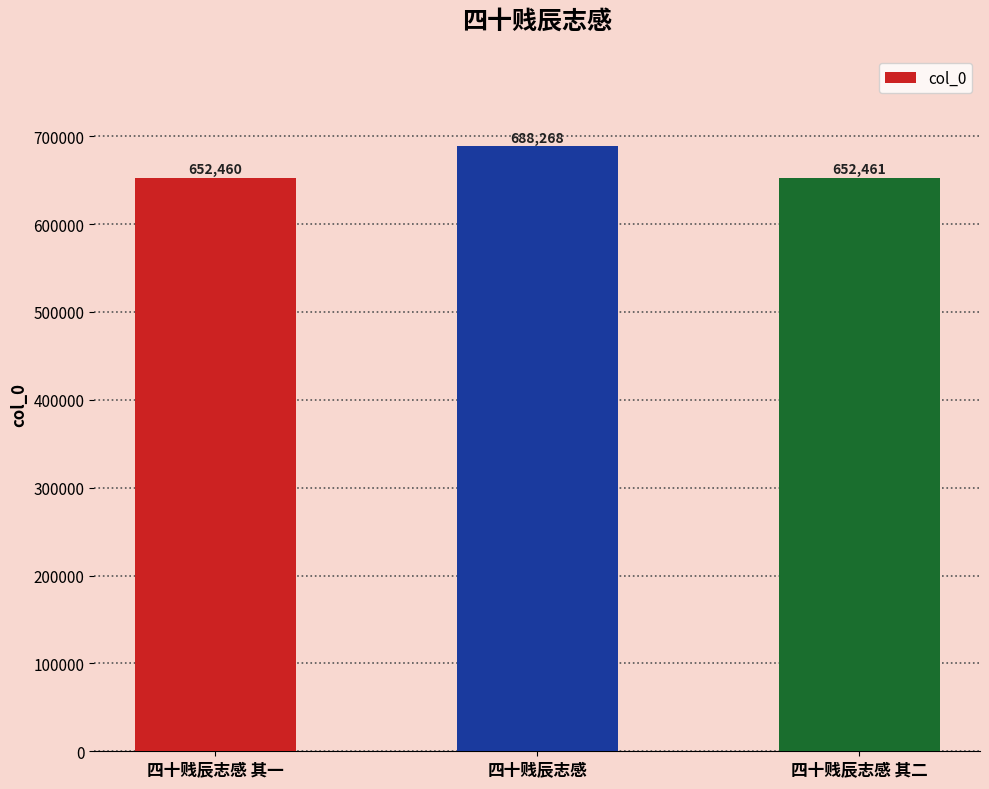

What is the label of the 1st bar from the right?

四十贱辰志感 其二